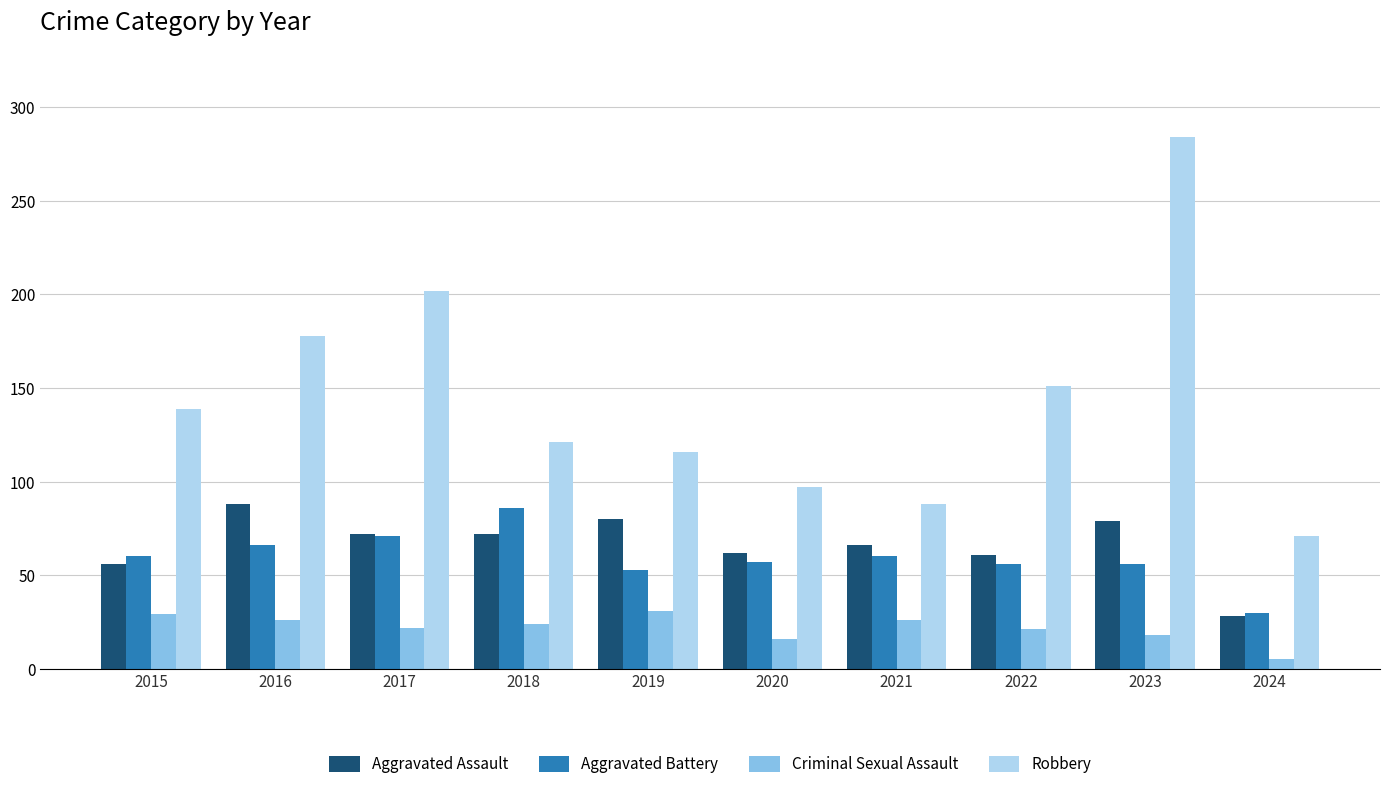

Read the Aggravated Assault value at 2019.

80